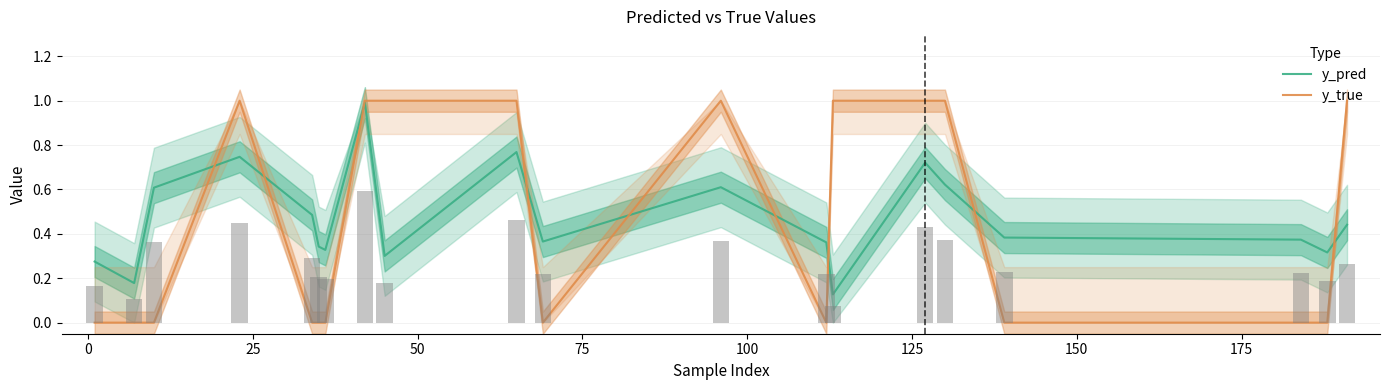

Rank the series at 75 from highest to lowest value.

y_pred, y_true